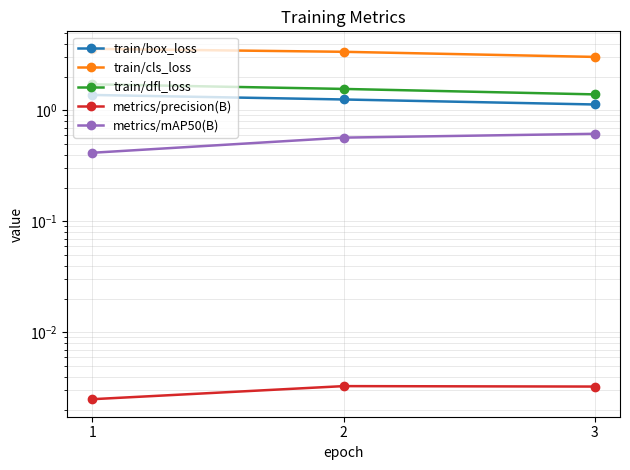

Count the number of data series in this chart.

5